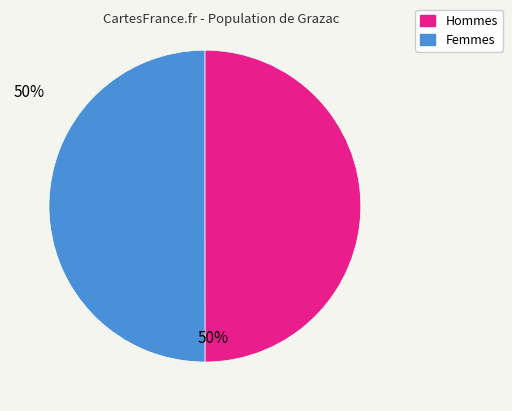

Is the sum of Femmes and Hommes greater than half?

Yes